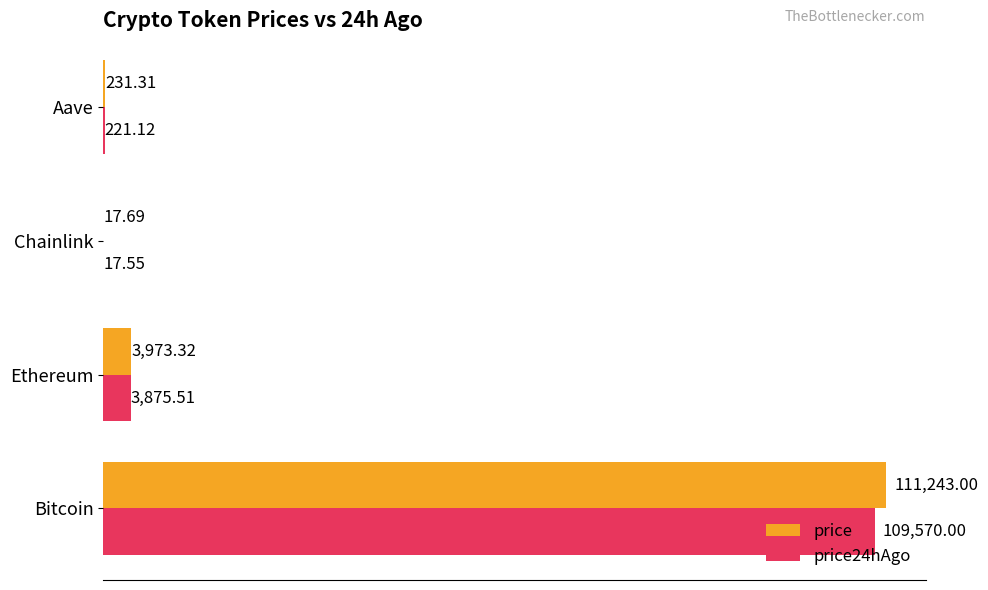

Which series changed the most between Bitcoin and Ethereum?

price